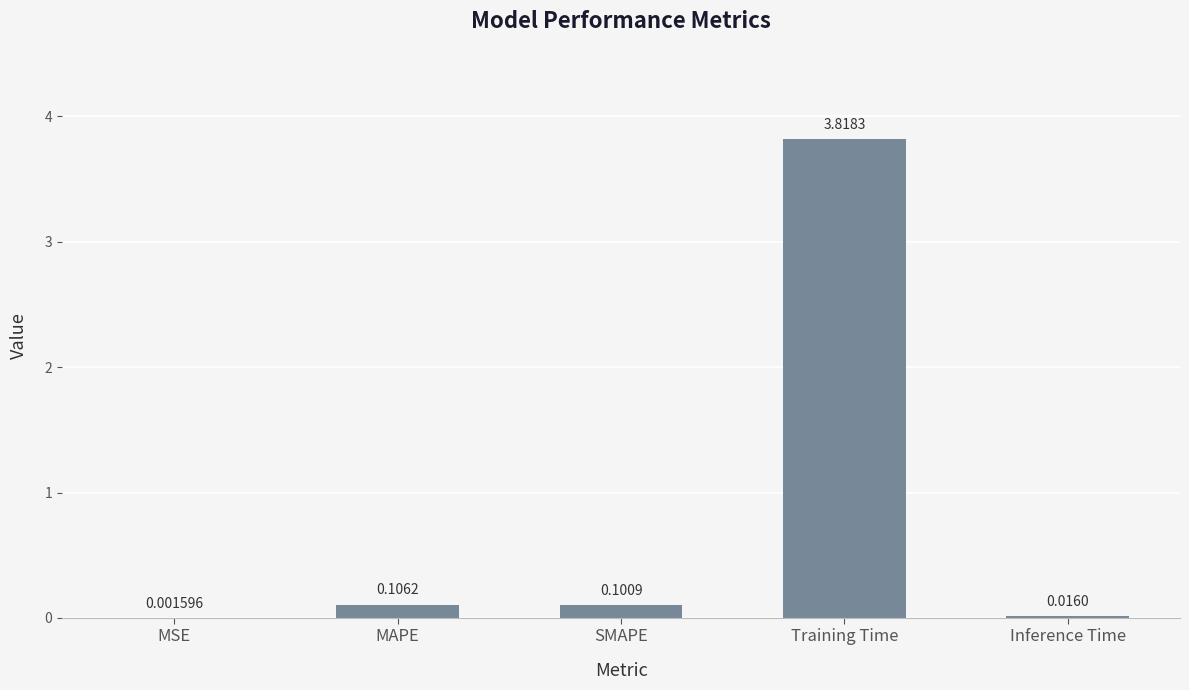

Where is the data nearest to the value 1?

MAPE